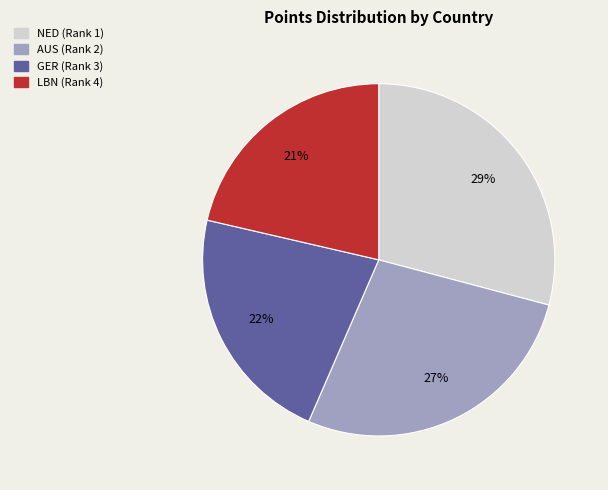

Which category has the biggest portion of the pie?

NED (Rank 1)